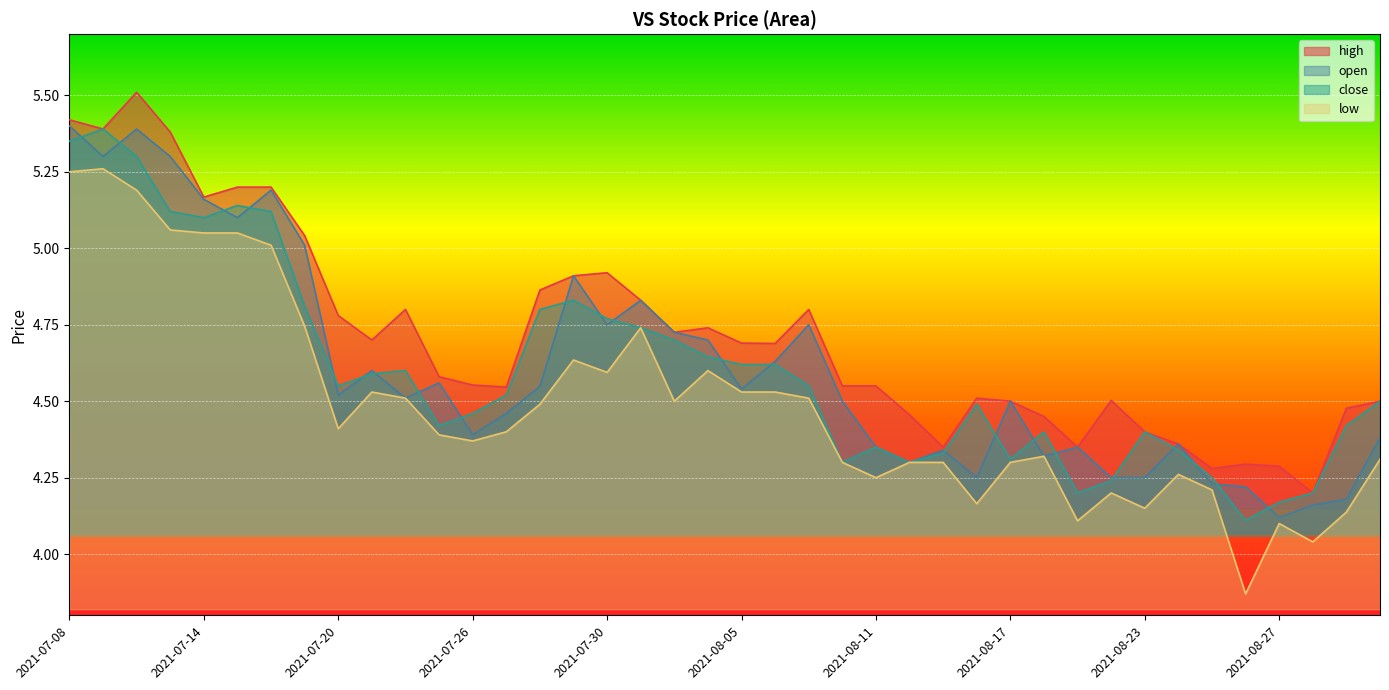

The low series shows 7.7 at 2021-08-18. True or false?

False